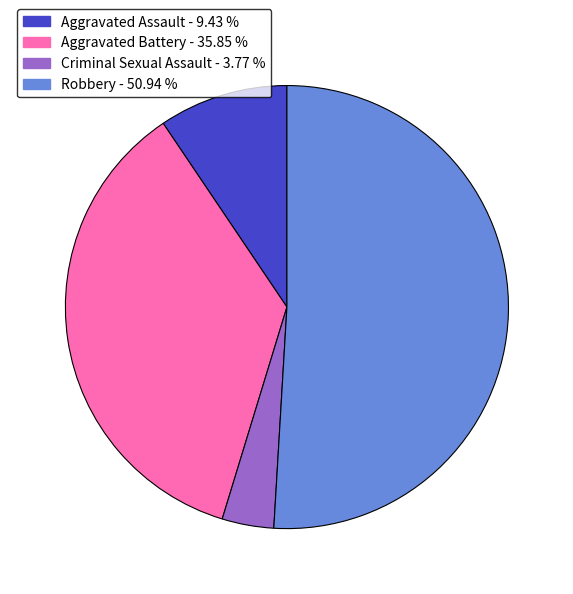

Which has a higher value, Aggravated Assault - 9.43 % or Aggravated Battery - 35.85 %?

Aggravated Battery - 35.85 %